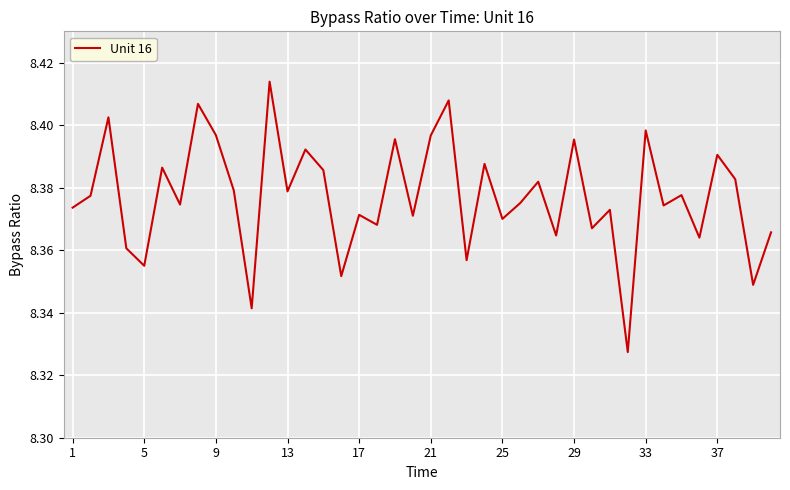

Count the values in the range 8 to 9.

40